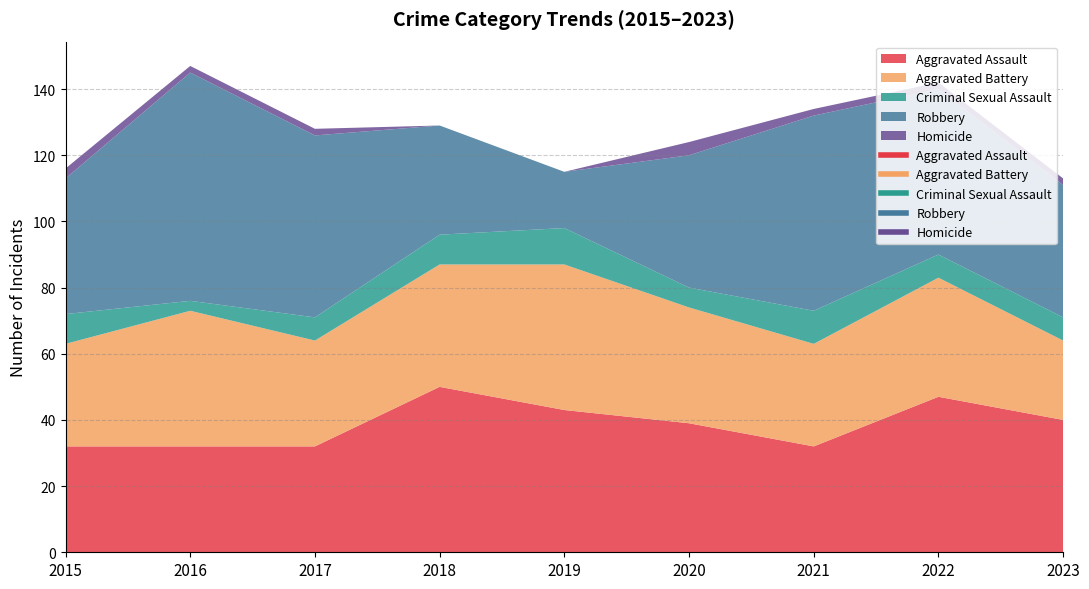

What is the spread (max minus min) of values at 2015?

38